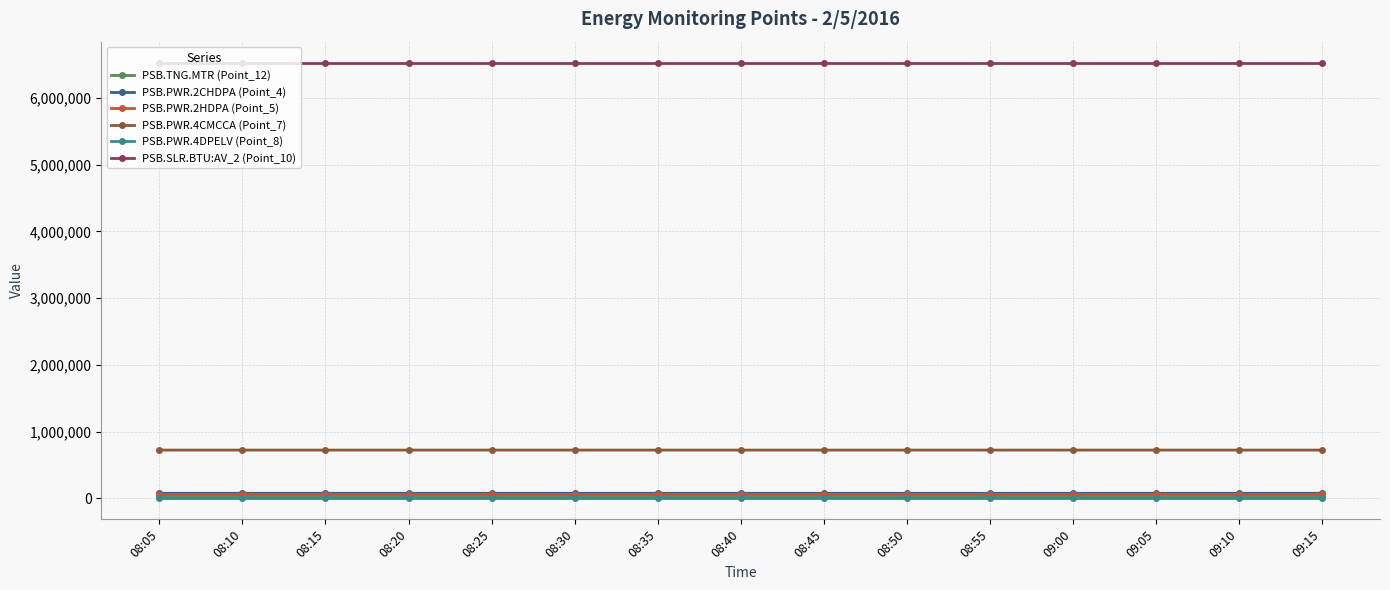

What is the maximum value shown in the chart?

6516390